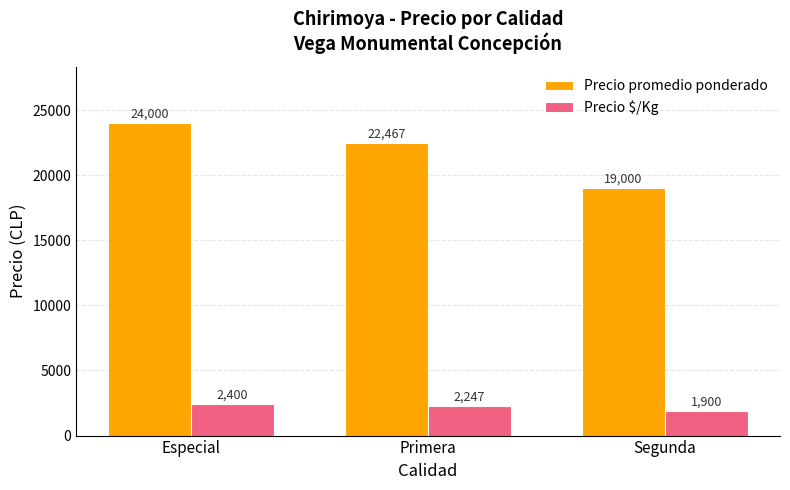

What are all the series names shown in the legend?

Precio promedio ponderado, Precio $/Kg